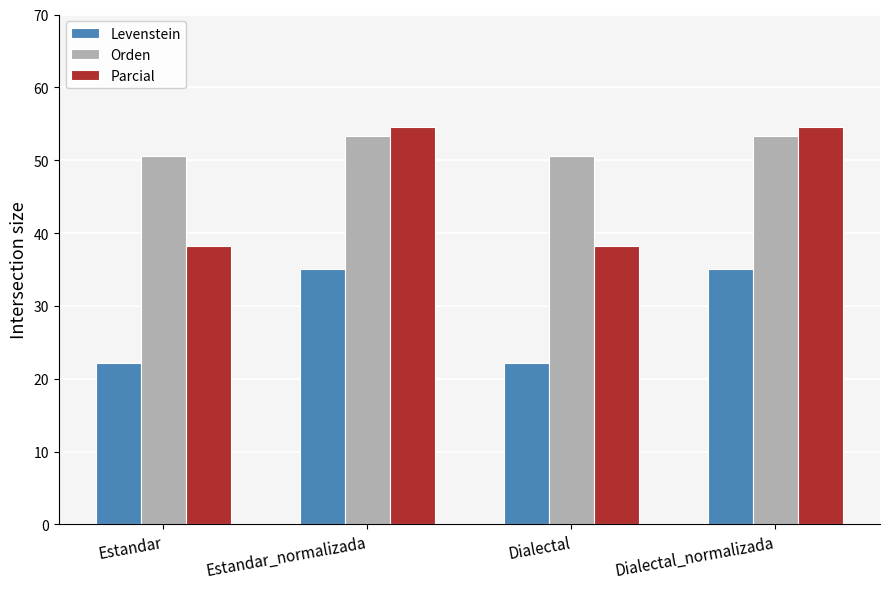

What is the spread (max minus min) of values at Estandar_normalizada?

19.5